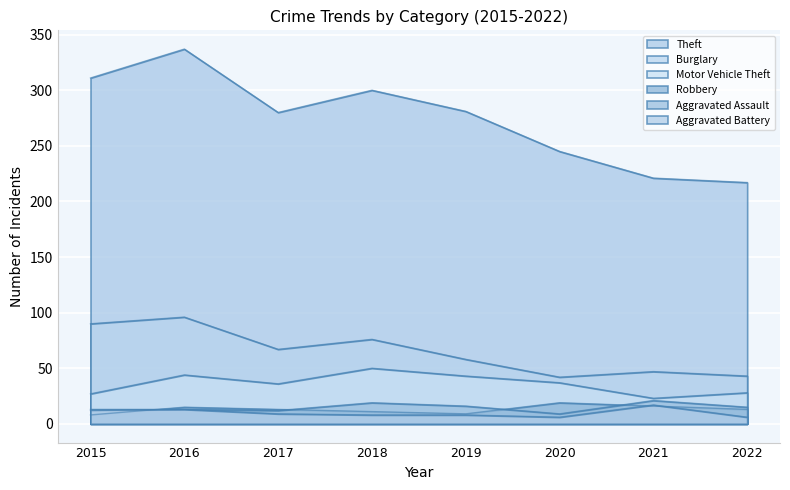

True or false: Robbery and Burglary intersect in this chart.

False